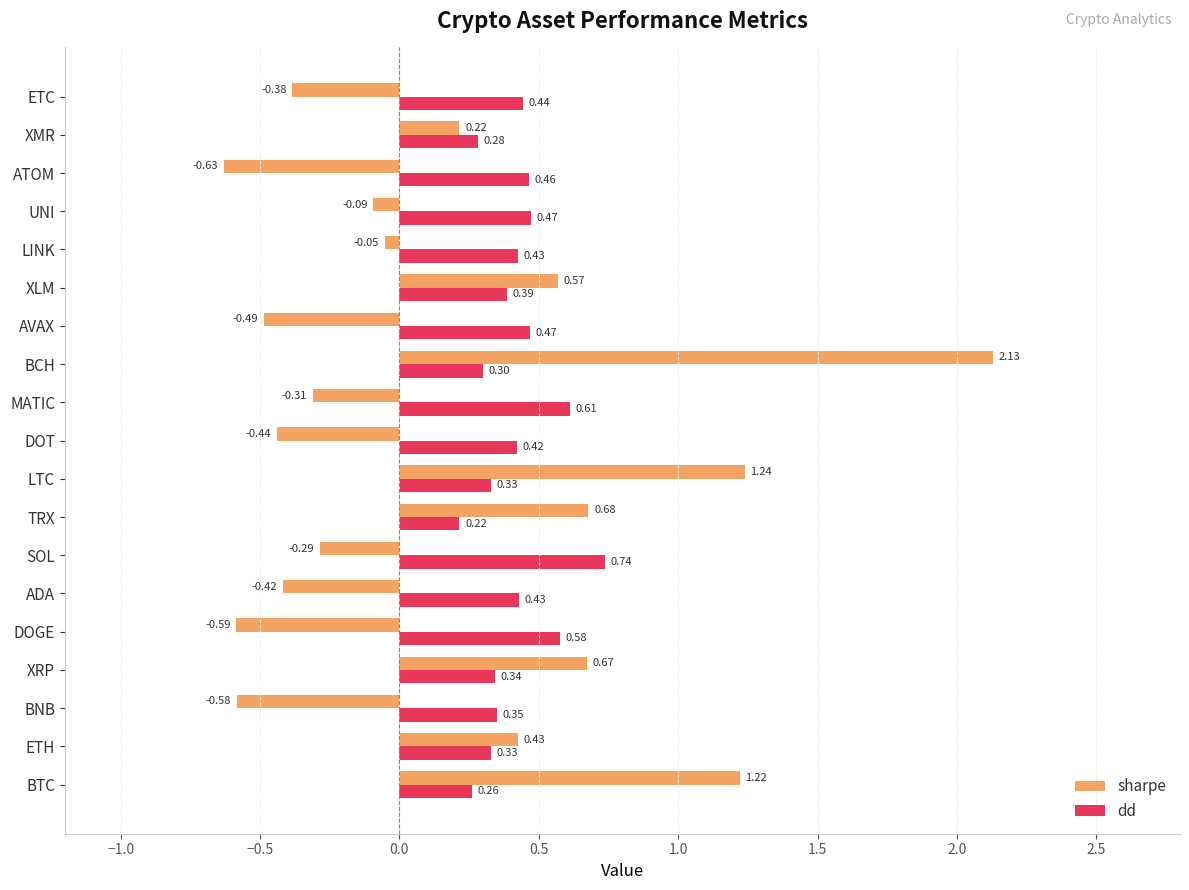

What is the difference between the maximum and second lowest values in the sharpe series?

2.7